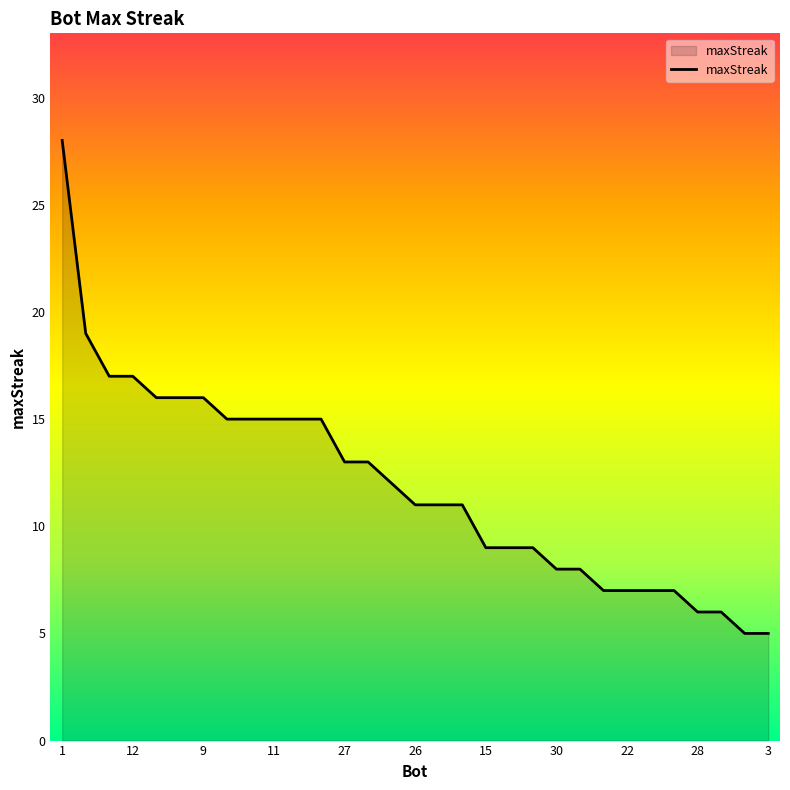

What is the difference between the maximum and minimum values?

23